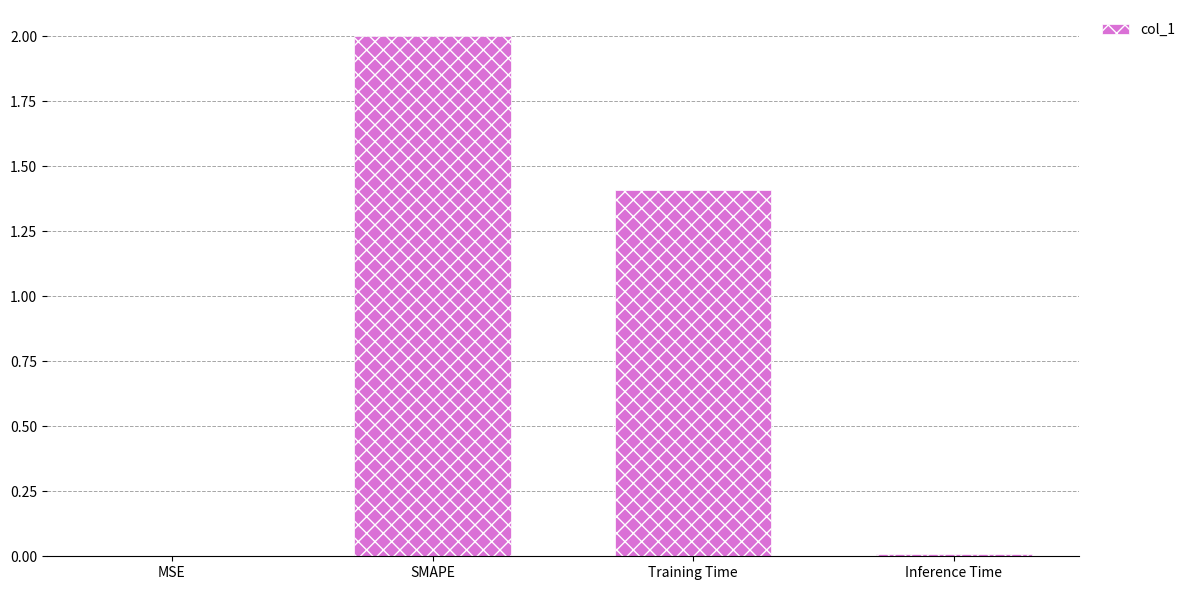

What is the greatest value displayed?

2.0